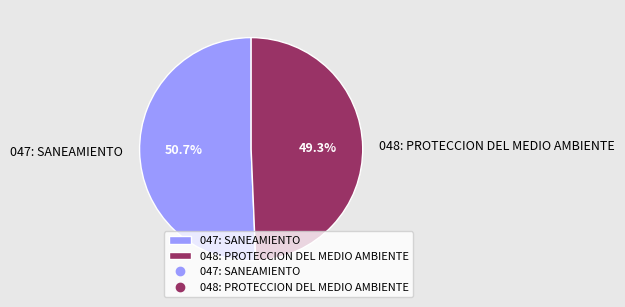

What is the majority slice?

047: SANEAMIENTO